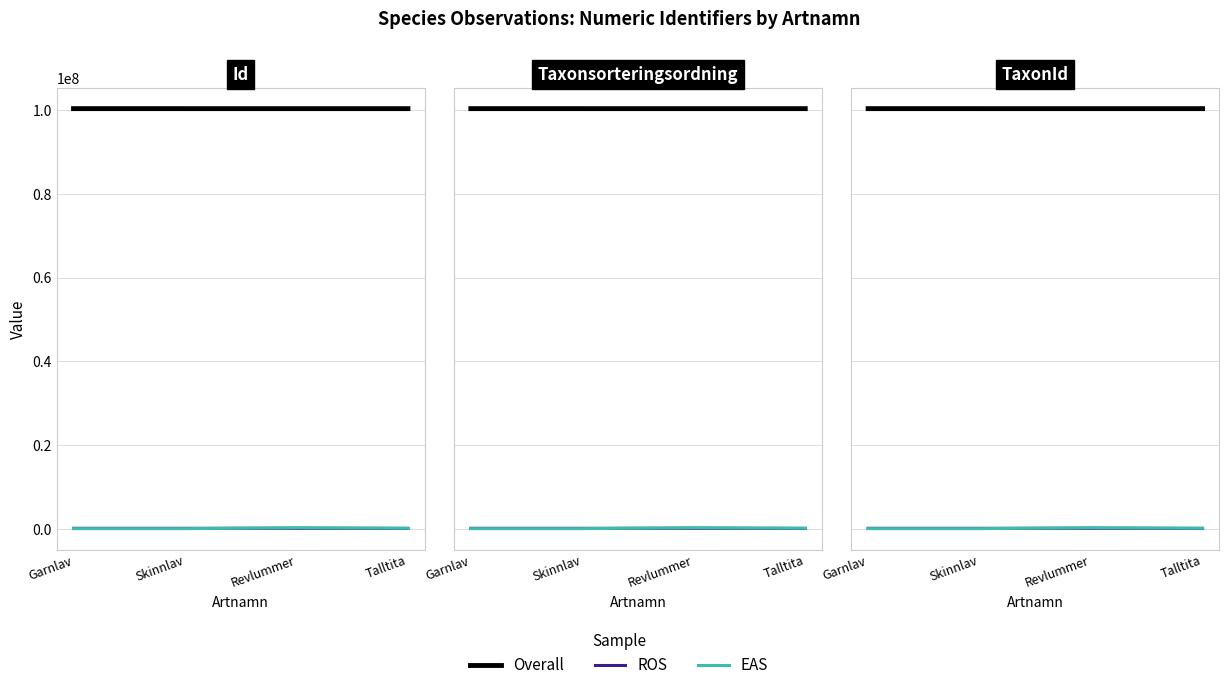

Reading left to right, transcribe all the data shown in this chart.

Overall: 100350471	100350112	100350159	100349993
ROS: 77506	78503	95519	56540
EAS: 6425	6456	221945	103021